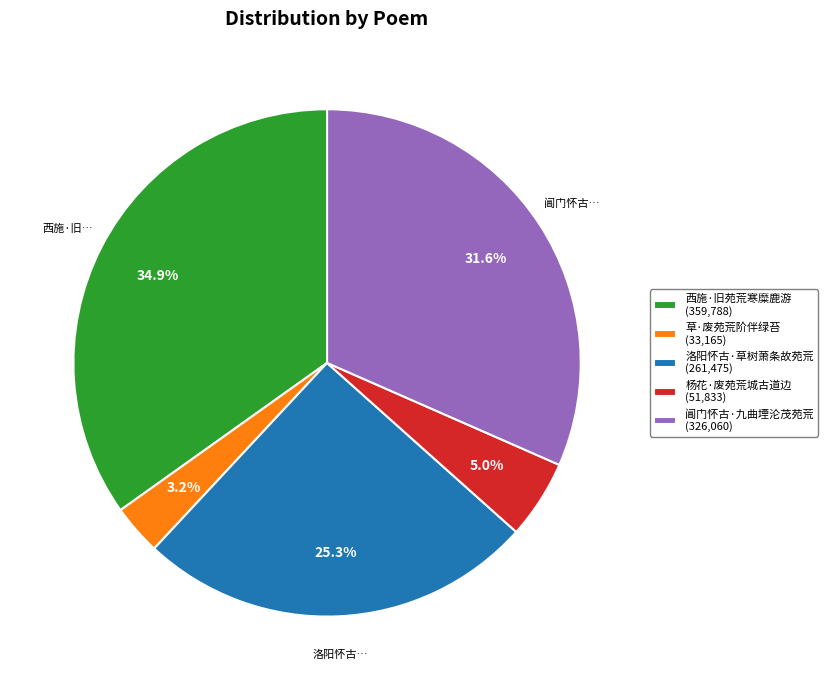

Which category has the biggest portion of the pie?

西施·旧苑荒寒糜鹿游